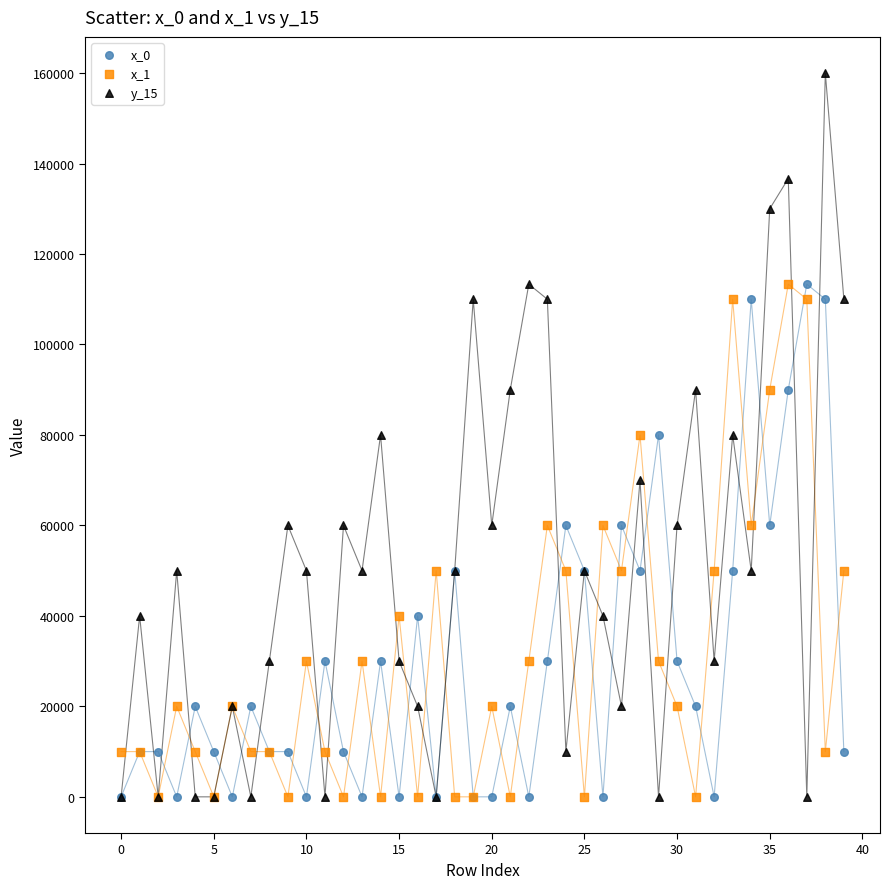

Which series reaches the maximum Y coordinate?

y_15